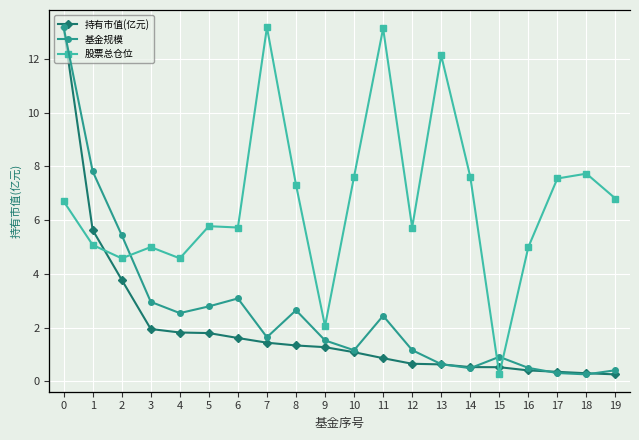

How many intersections are there between 股票总仓位 and 基金规模?

1